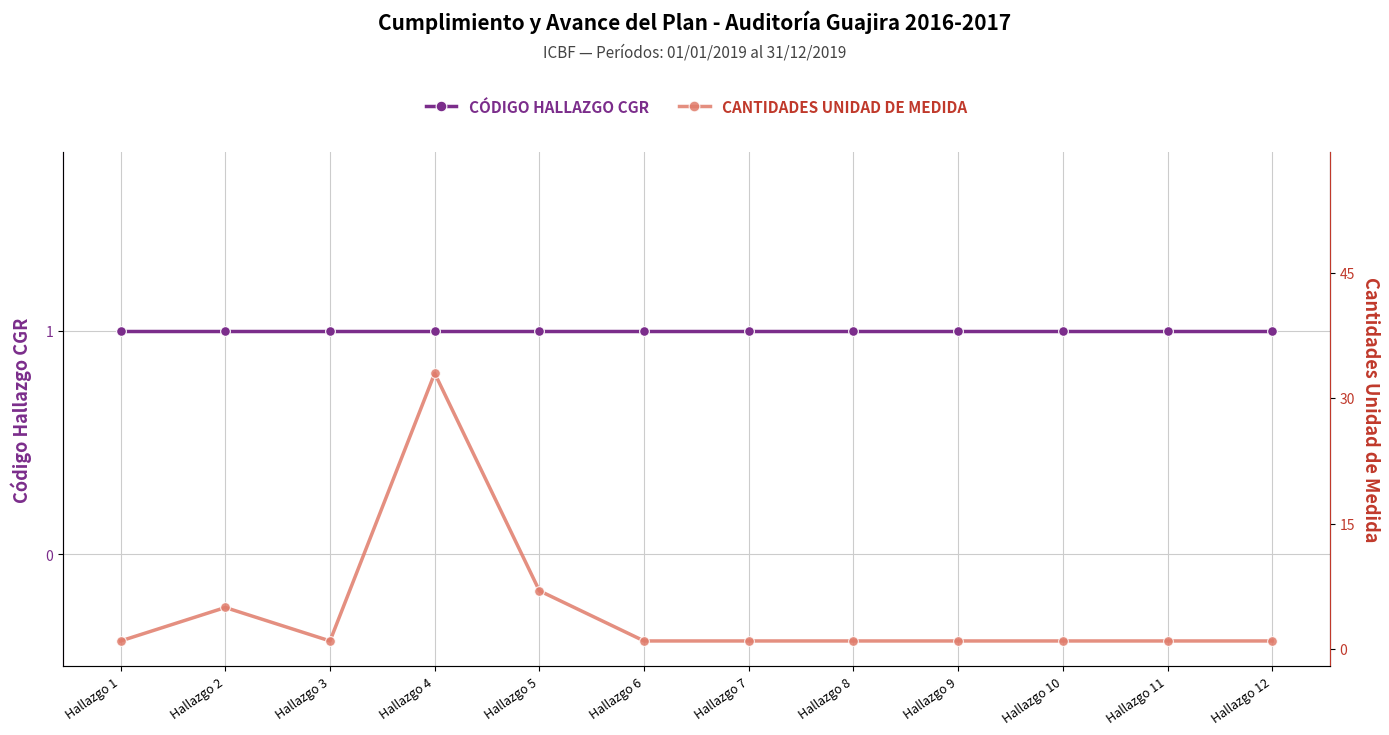

Does the chart have visible grid lines?

Yes